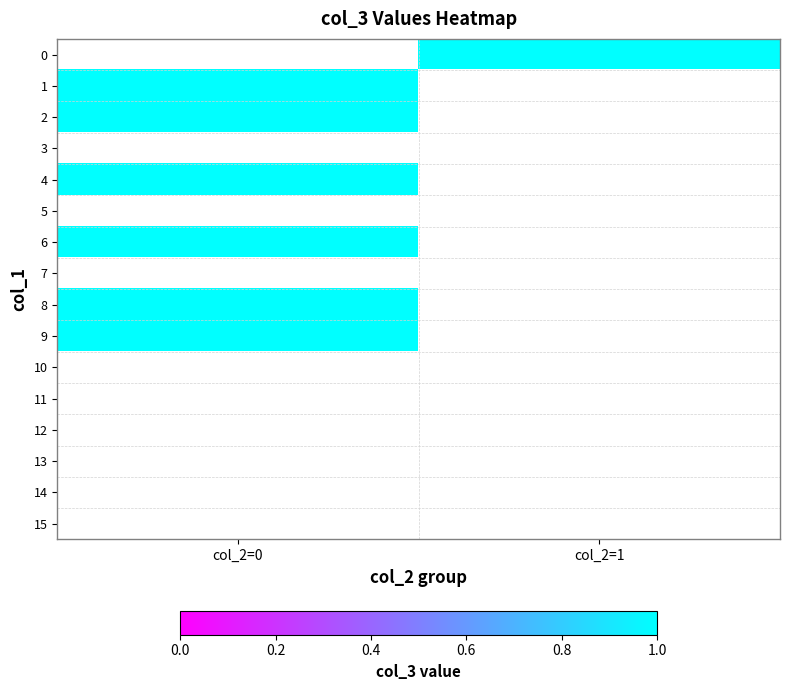

Reading left to right, transcribe all the data shown in this chart.

0: col_2=0=0	col_2=1=1
1: col_2=0=1	col_2=1=0
2: col_2=0=1	col_2=1=0
3: col_2=0=0	col_2=1=0
4: col_2=0=1	col_2=1=0
5: col_2=0=0	col_2=1=0
6: col_2=0=1	col_2=1=0
7: col_2=0=0	col_2=1=0
8: col_2=0=1	col_2=1=0
9: col_2=0=1	col_2=1=0
10: col_2=0=0	col_2=1=0
11: col_2=0=0	col_2=1=0
12: col_2=0=0	col_2=1=0
13: col_2=0=0	col_2=1=0
14: col_2=0=0	col_2=1=0
15: col_2=0=0	col_2=1=0